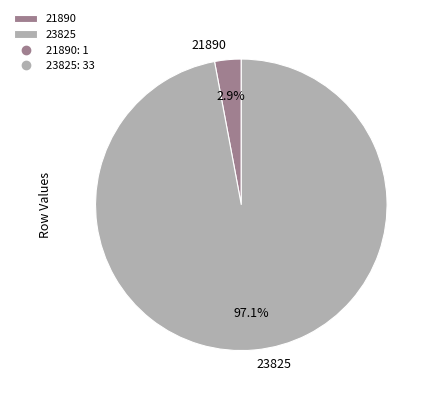

What percentage is NOT represented by 21890?

97.1%